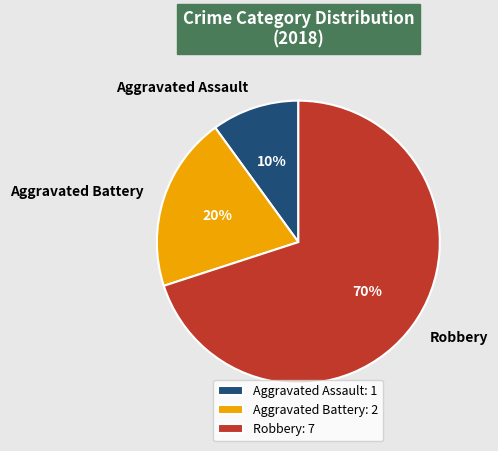

To the nearest percent, what is the difference between the Aggravated Assault and Aggravated Battery slice percentages?

10%